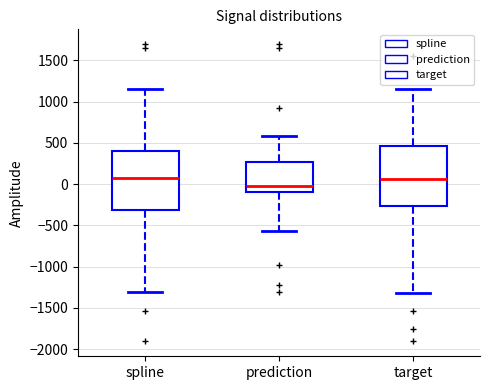

Reading left to right, transcribe this box plot: for each box, give where its median line is, the range the box spans, and where its two whiskers end, as read against the y-axis. The values are not printed on the chart, so give them approximately, as read against the axis.

spline: median 100, box -300 to 400, whiskers -1300 to 1150
prediction: median 0, box -100 to 250, whiskers -550 to 600
target: median 50, box -250 to 450, whiskers -1300 to 1150